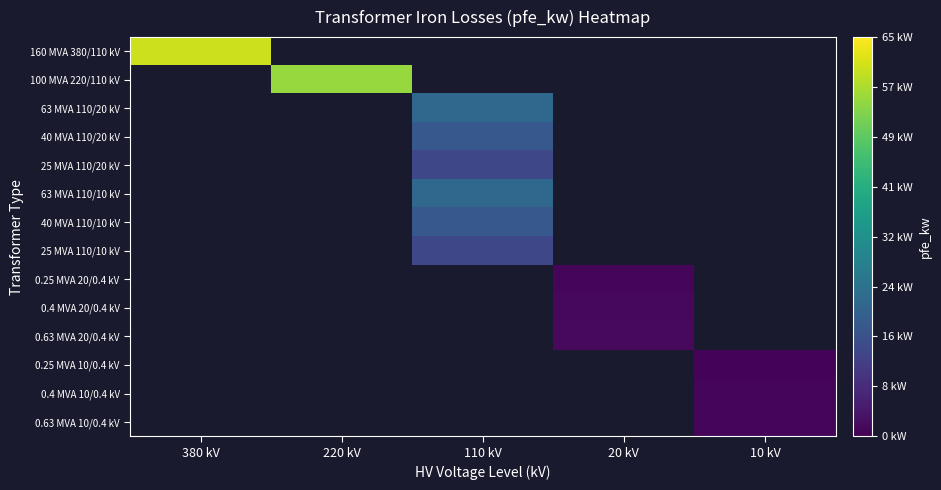

Rank the series by their maximum value, from highest to lowest.

160 MVA 380/110 kV, 100 MVA 220/110 kV, 63 MVA 110/20 kV, 40 MVA 110/20 kV, 25 MVA 110/20 kV, 63 MVA 110/10 kV, 40 MVA 110/10 kV, 25 MVA 110/10 kV, 0.25 MVA 20/0.4 kV, 0.4 MVA 20/0.4 kV, 0.63 MVA 20/0.4 kV, 0.25 MVA 10/0.4 kV, 0.4 MVA 10/0.4 kV, 0.63 MVA 10/0.4 kV